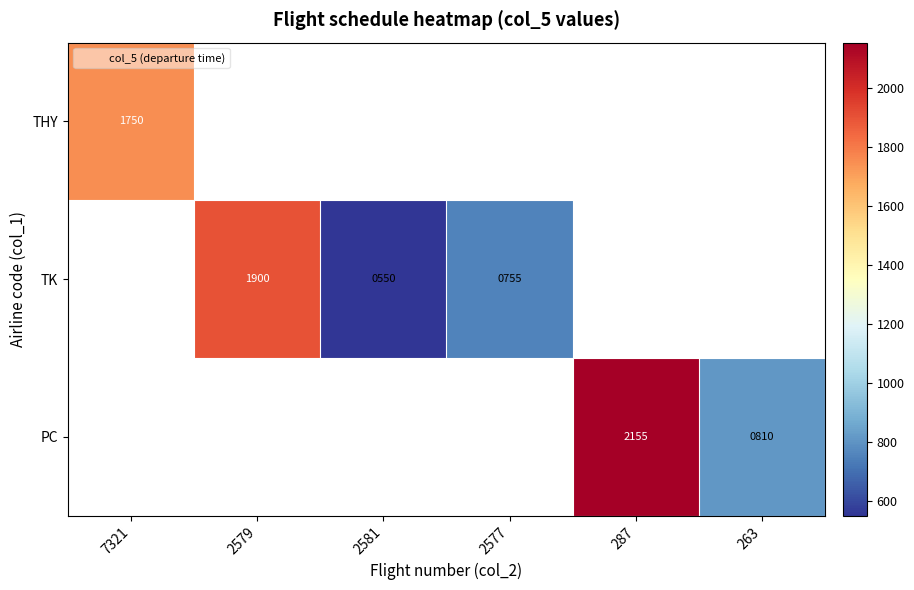

How many values in PC are above zero?

2